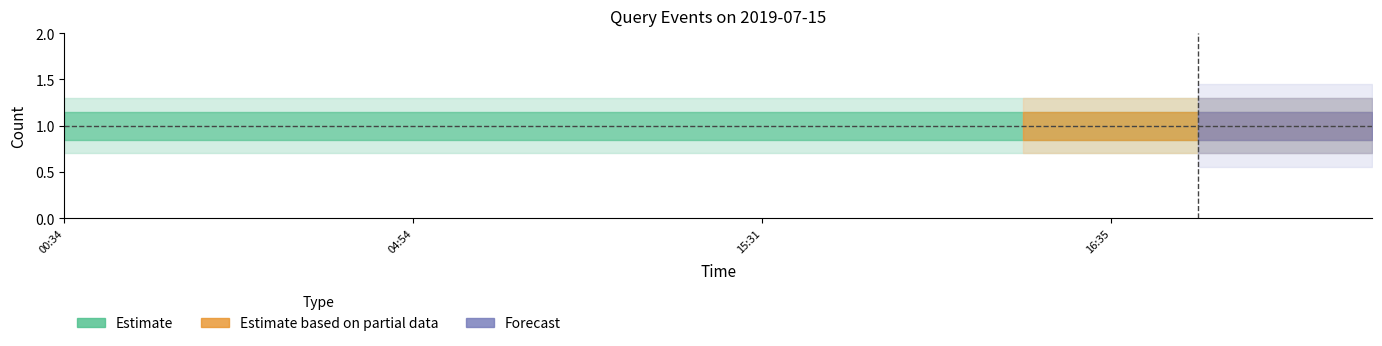

What are all the series names shown in the legend?

Estimate, Estimate based on partial data, Forecast